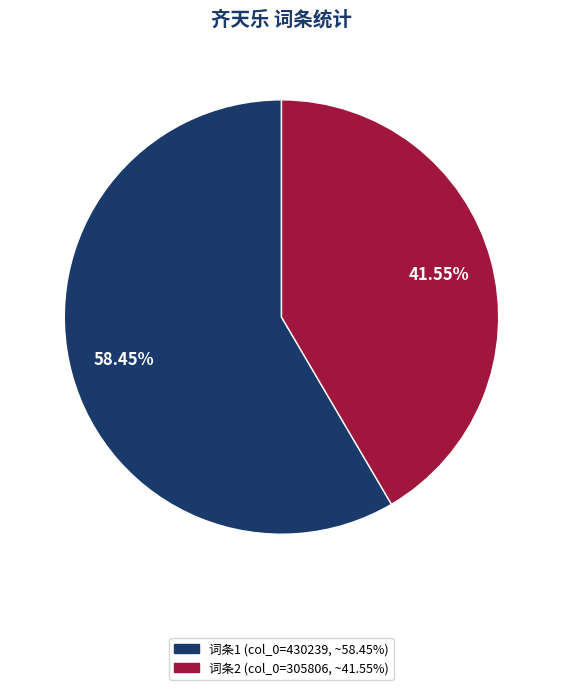

Count the number of slices in the pie.

2